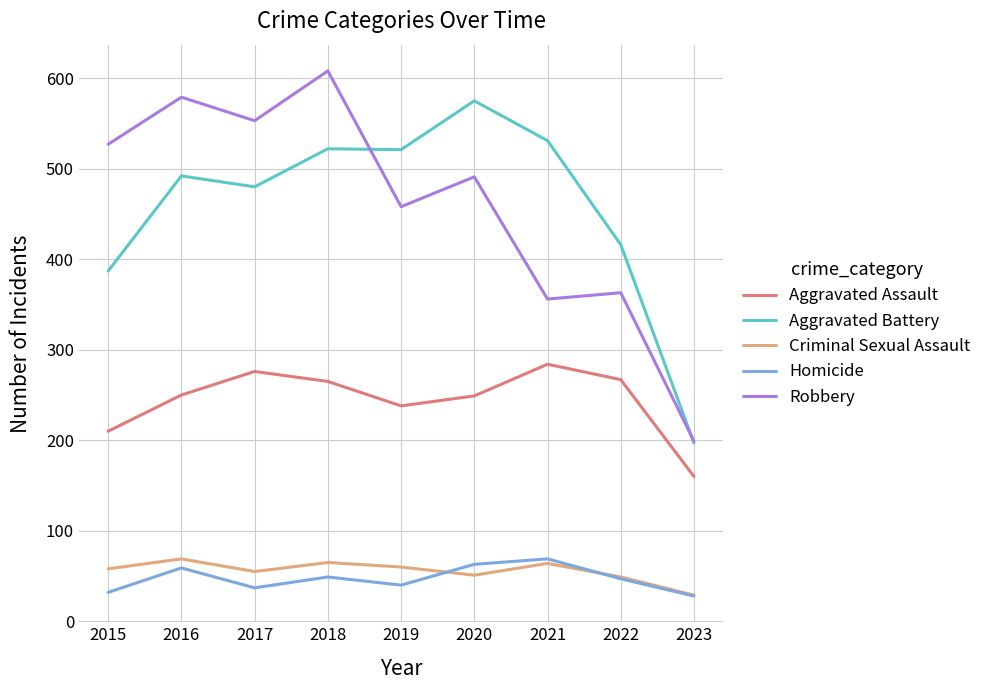

True or false: Aggravated Battery and Criminal Sexual Assault cross at least once.

False